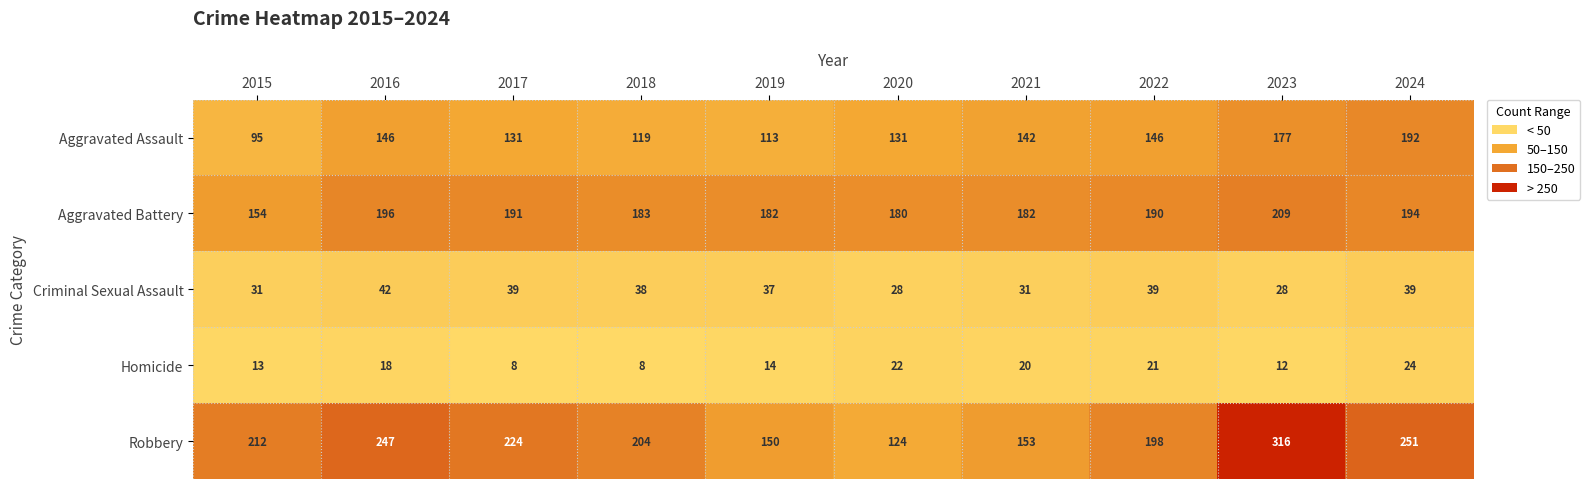

Which series has the widest spread of values?

Robbery